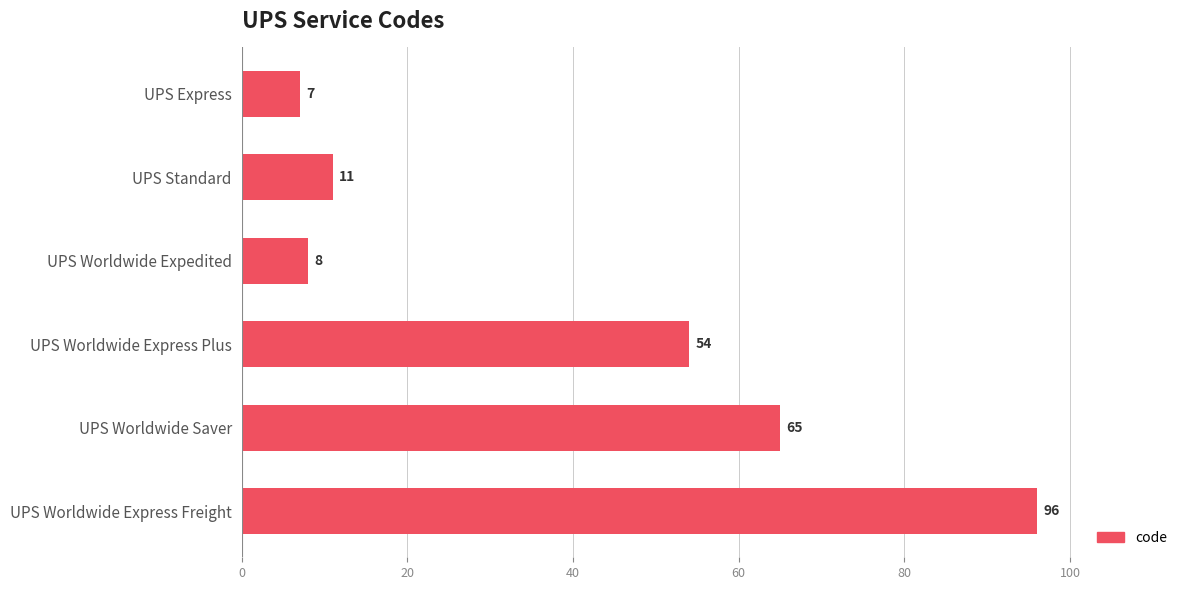

Rank the categories by value from lowest to highest.

UPS Express, UPS Worldwide Expedited, UPS Standard, UPS Worldwide Express Plus, UPS Worldwide Saver, UPS Worldwide Express Freight